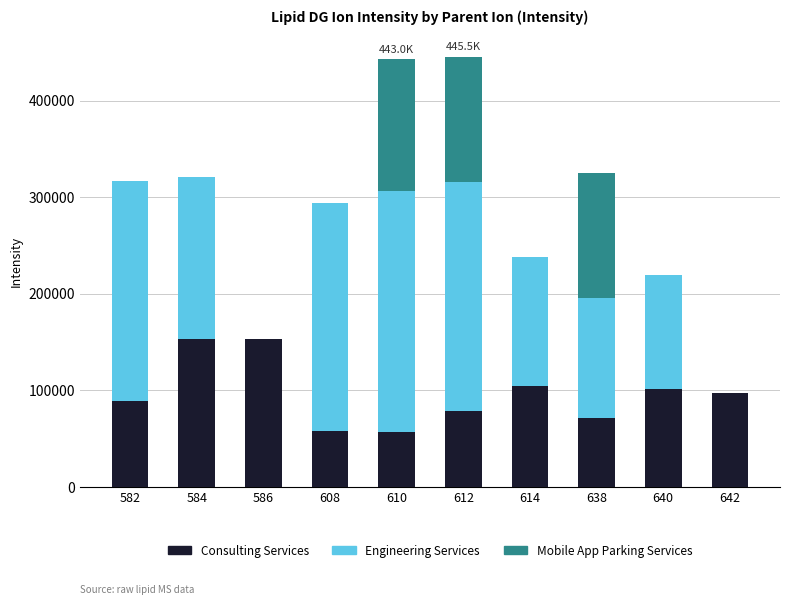

Are the bars horizontal?

No